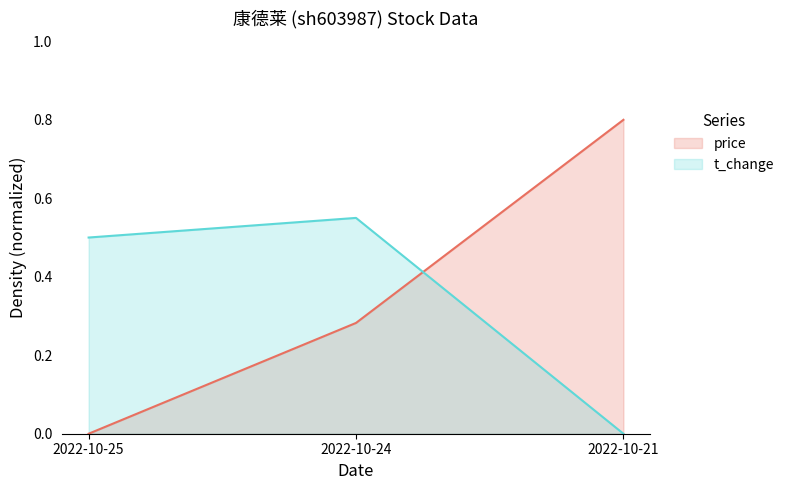

How many distinct data groups are displayed?

2